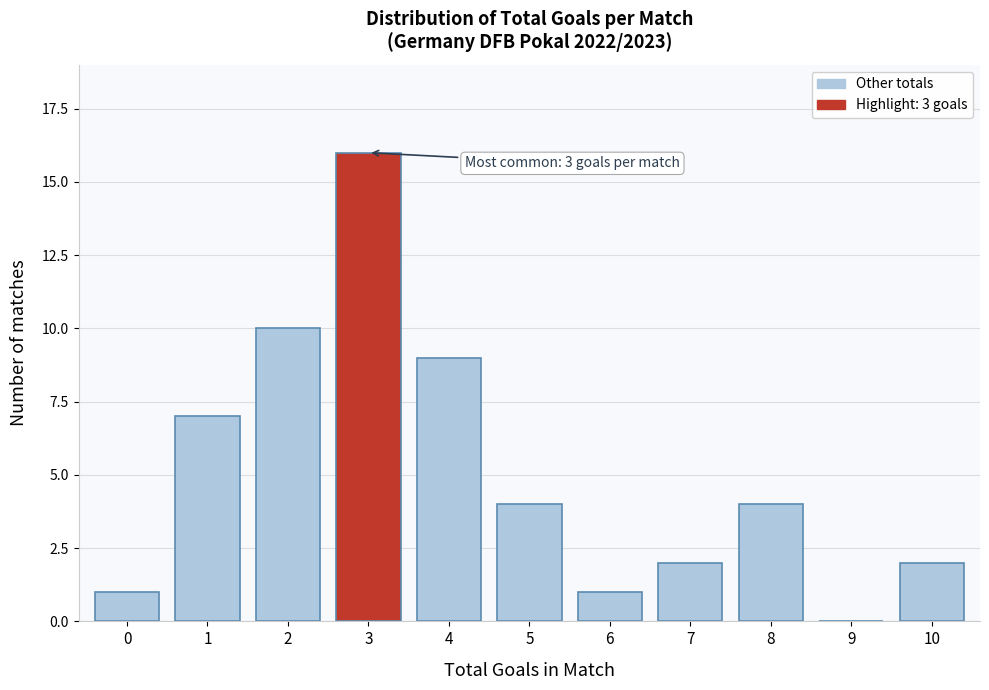

Reading left to right, transcribe all the data shown in this chart.

0=1	1=7	2=10	3=16	4=9	5=4	6=1	7=2	8=4	9=0	10=2